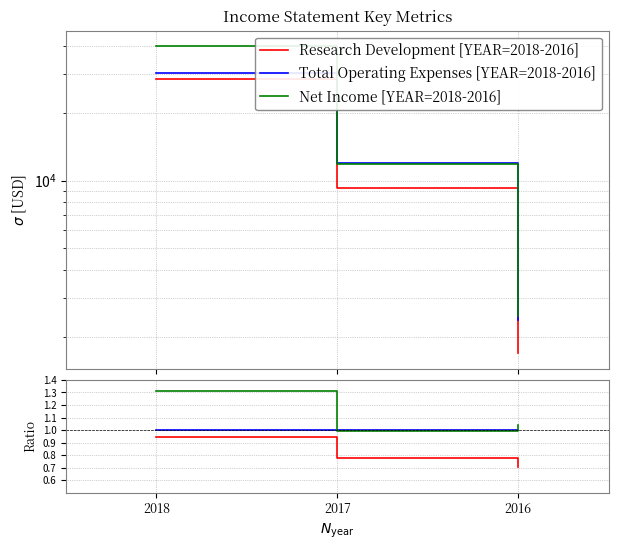

How many distinct data groups are displayed?

6